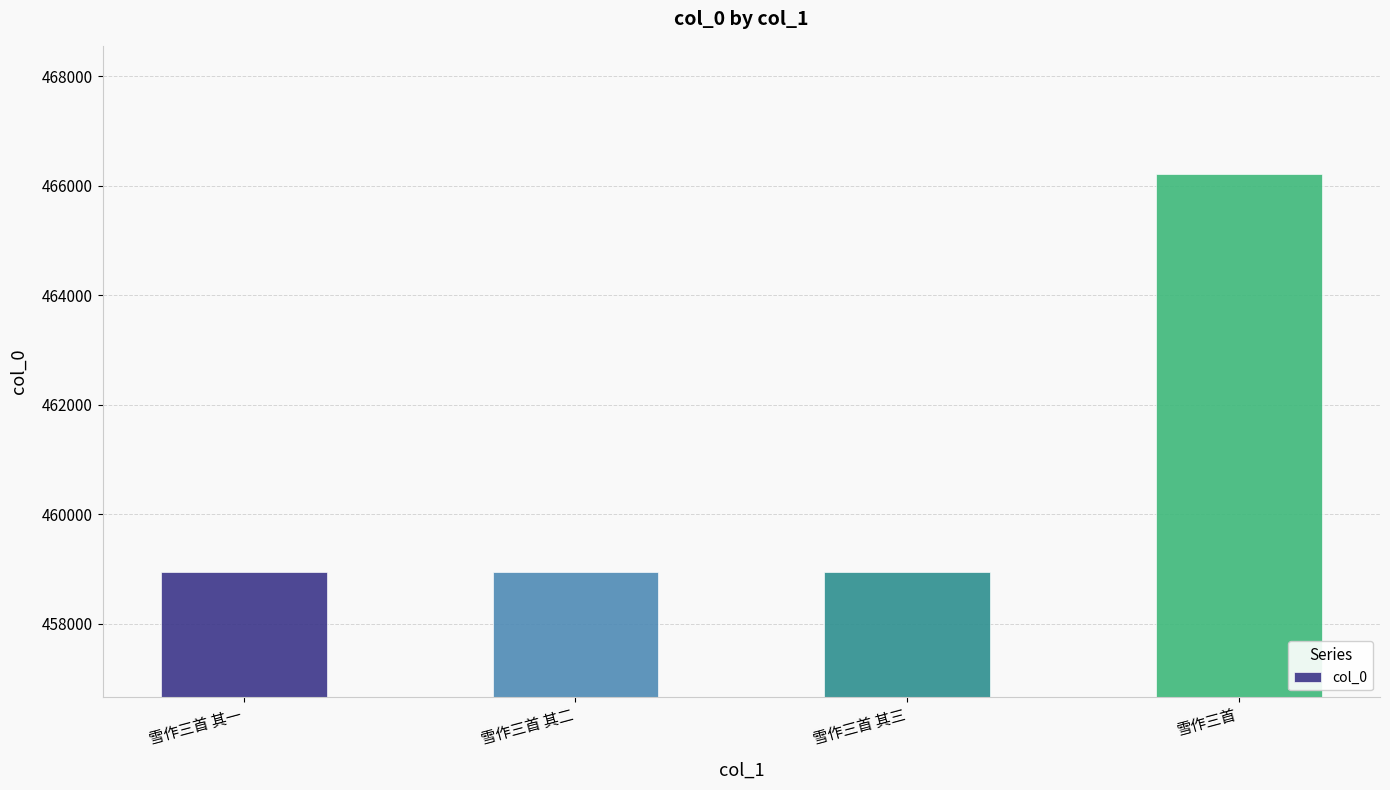

The chart shows a value of 458954 at 雪作三首 其三. True or false?

True